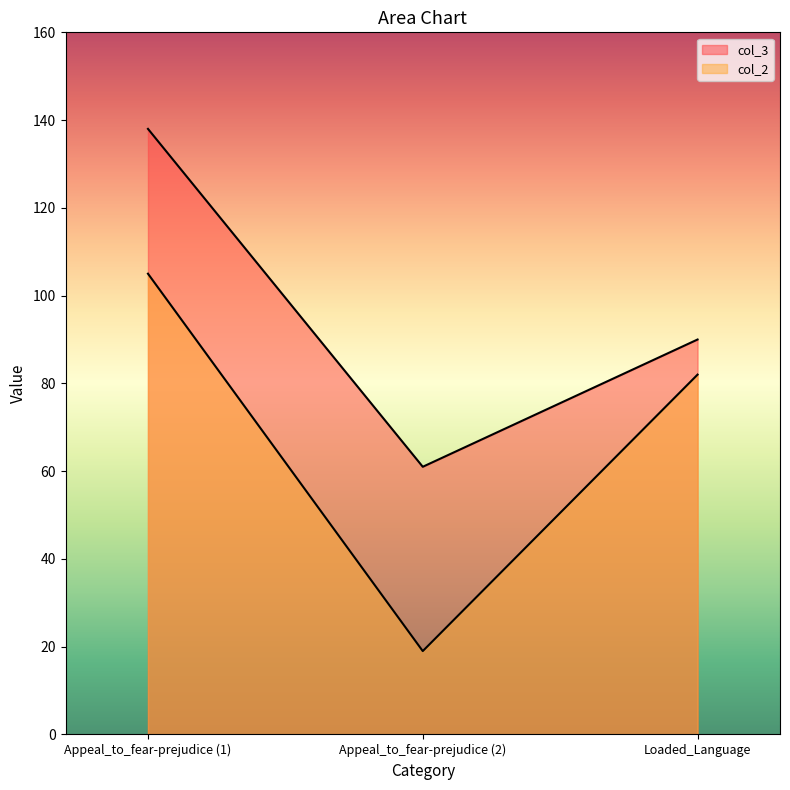

Between Appeal_to_fear-prejudice (2) and Loaded_Language, which series saw the biggest shift?

col_2